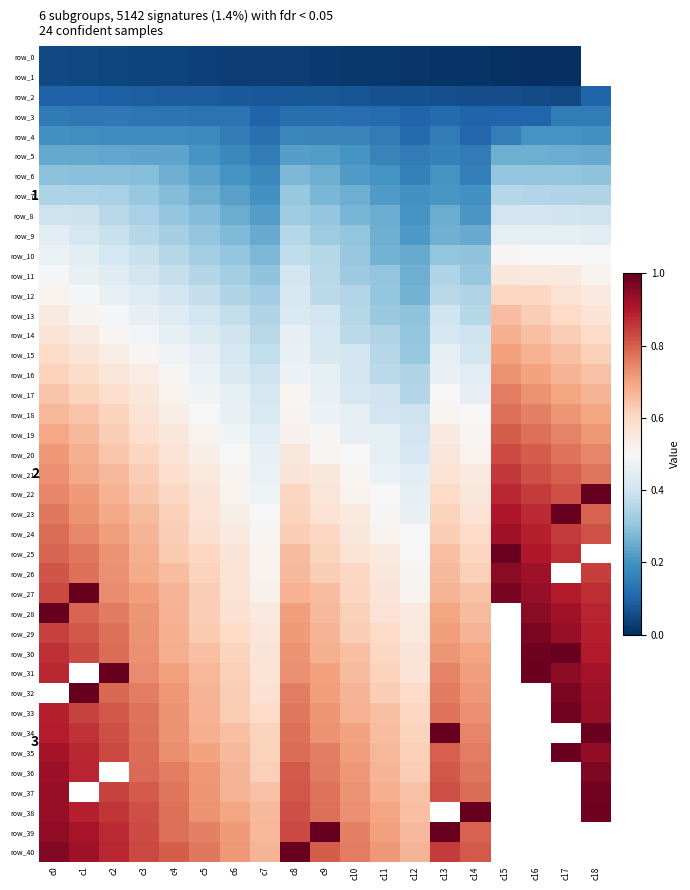

Between c3 and c1, which is larger?

c1